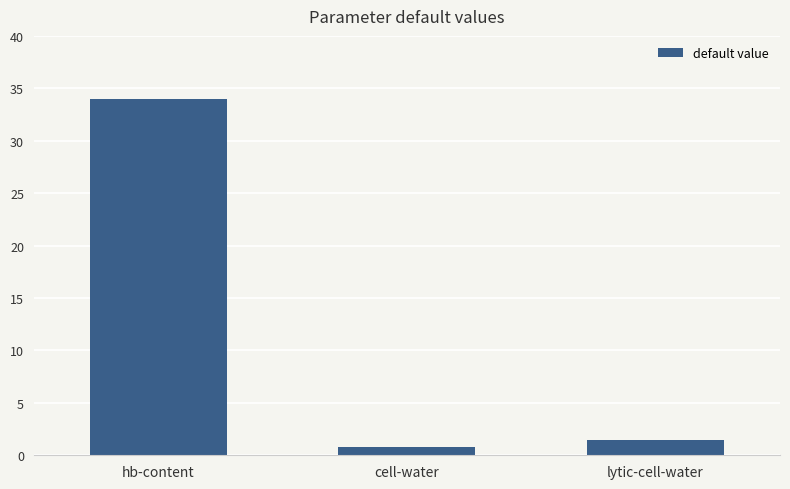

What is the maximum value shown in the chart?

34.0